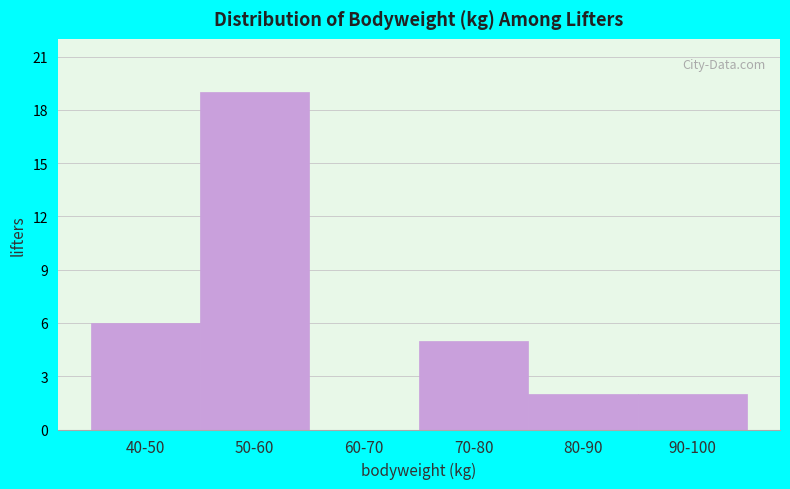

Reading left to right, what are all the values shown in this chart?

40-50=6	50-60=19	60-70=0	70-80=5	80-90=2	90-100=2